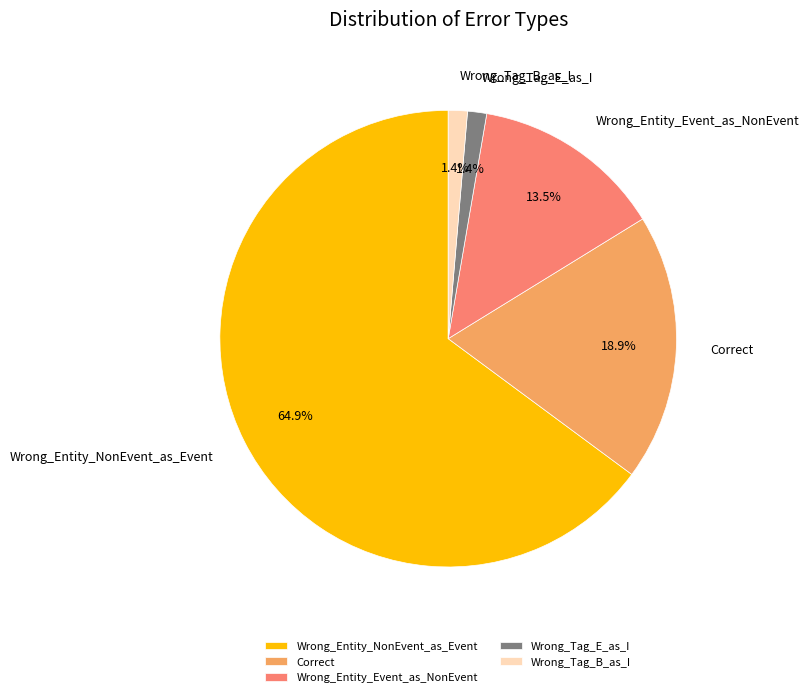

How many slices are in this pie chart?

5